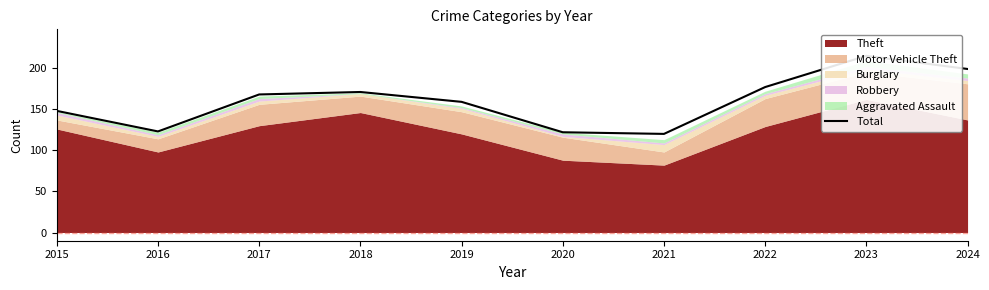

What is the difference between the second highest and minimum values?

79